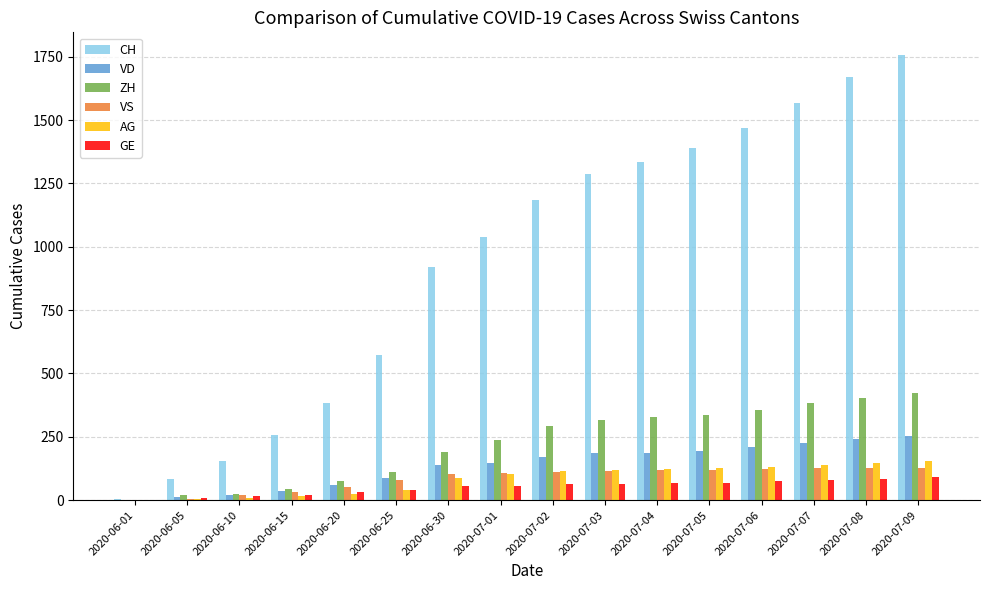

Which category has the highest value across all series?

2020-07-09